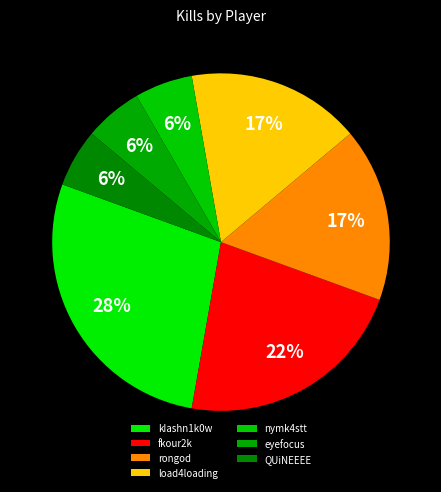

How much of the chart is everything except QUiNEEEE?

94.4%